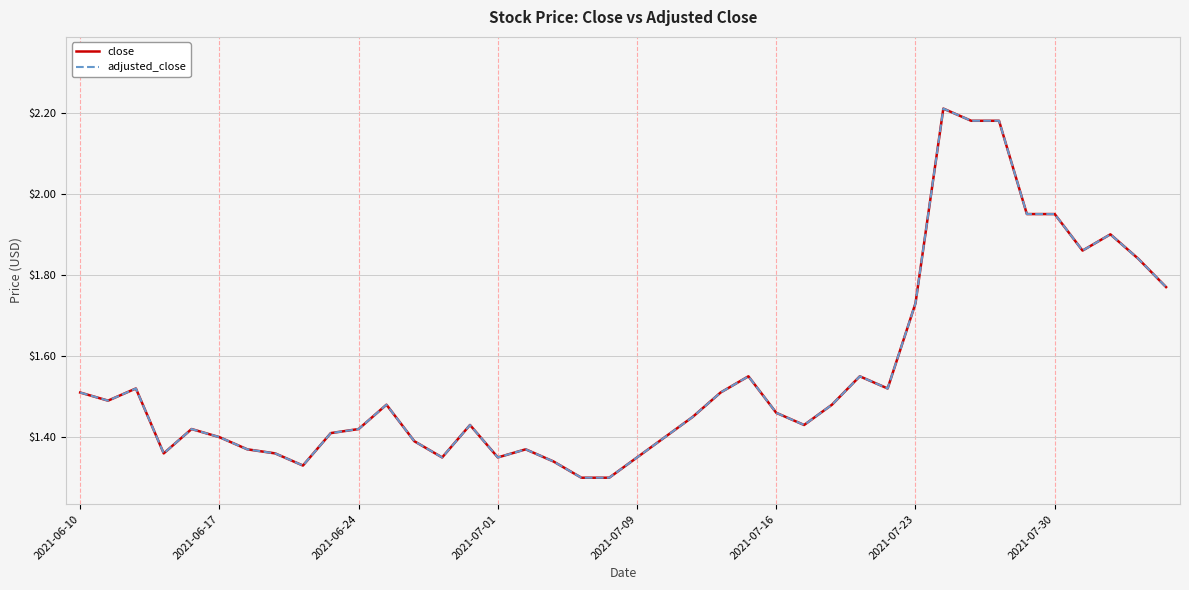

Does the chart have visible grid lines?

Yes